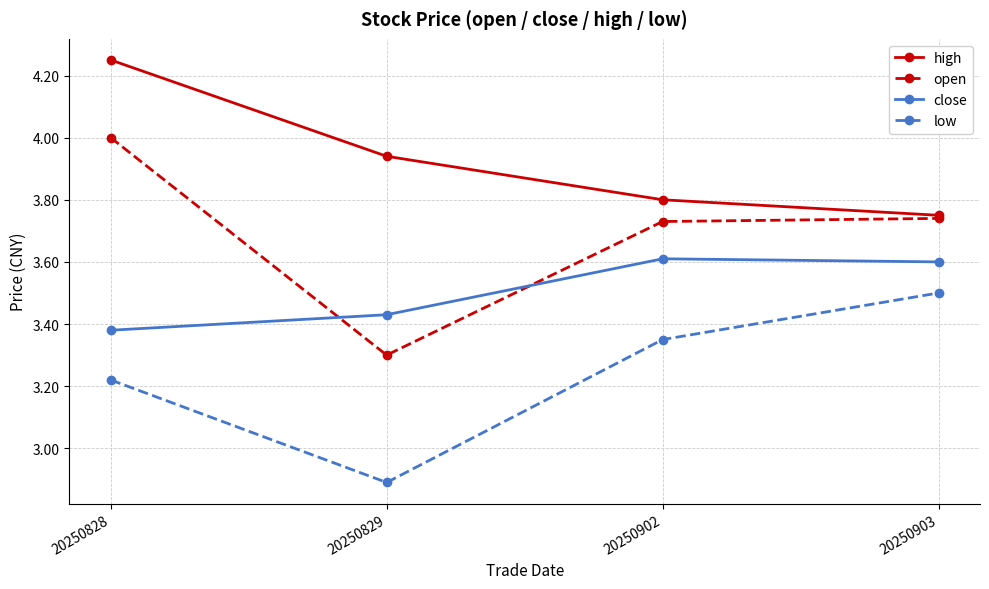

Which series has the largest range (max minus min)?

open